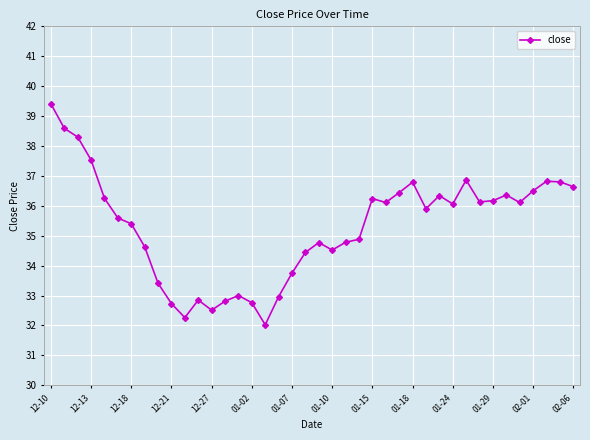

True or false: there are more than 0 points higher than both neighbors.

True